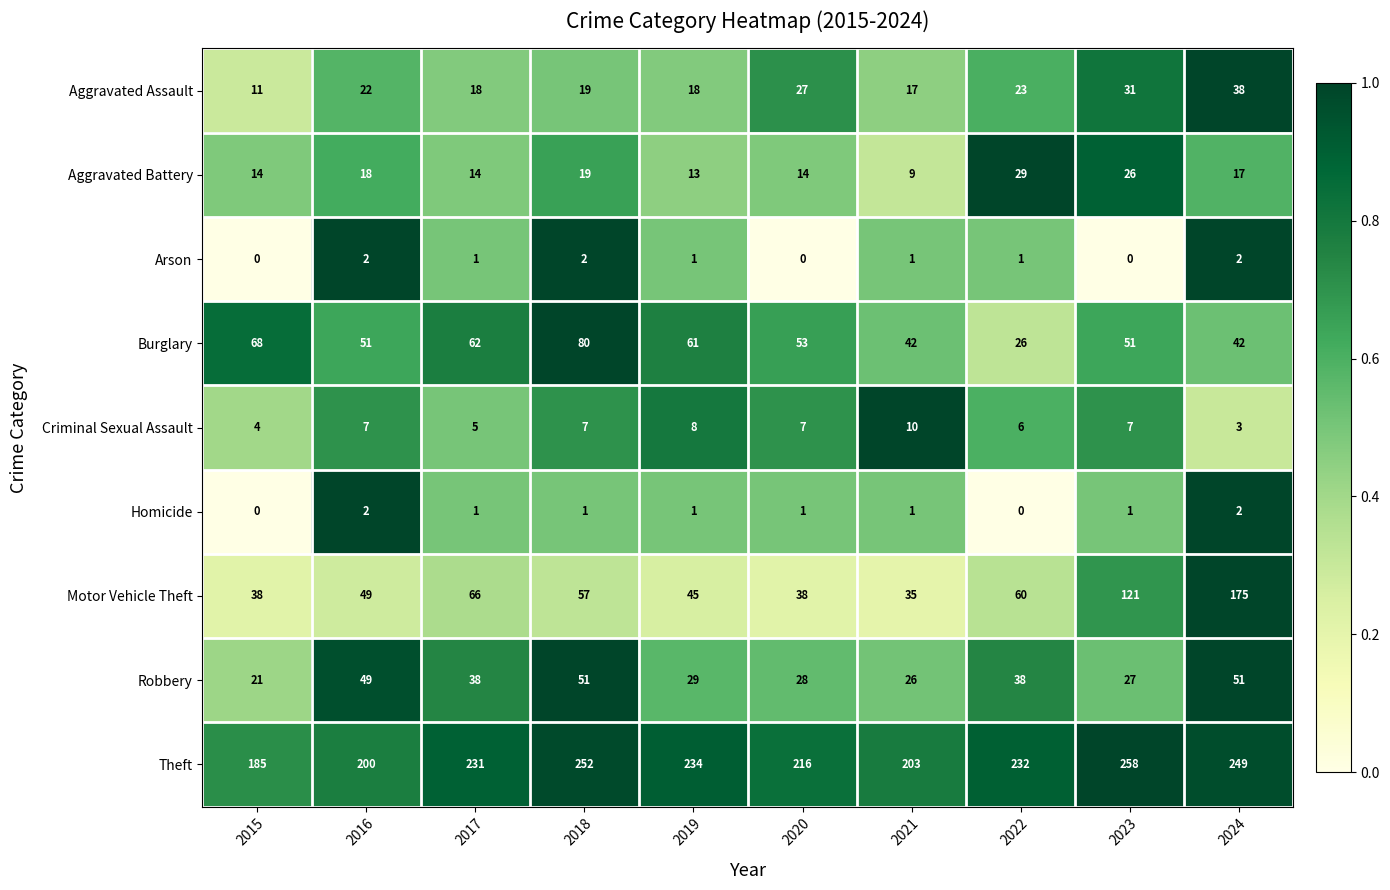

At which category is the sum across all series the highest?

2024